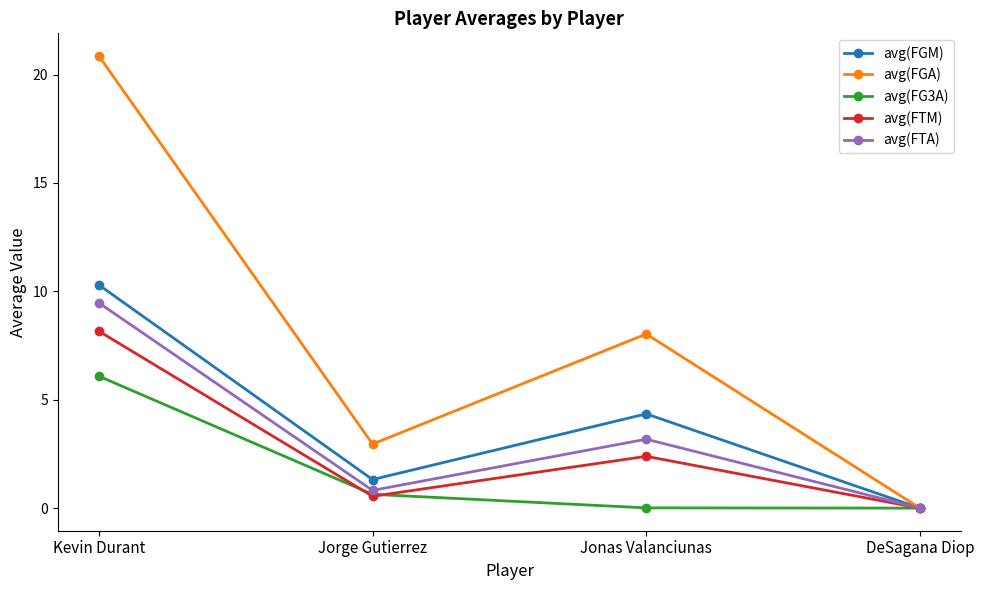

Which category has the highest value in the avg(FTM) series?

Kevin Durant